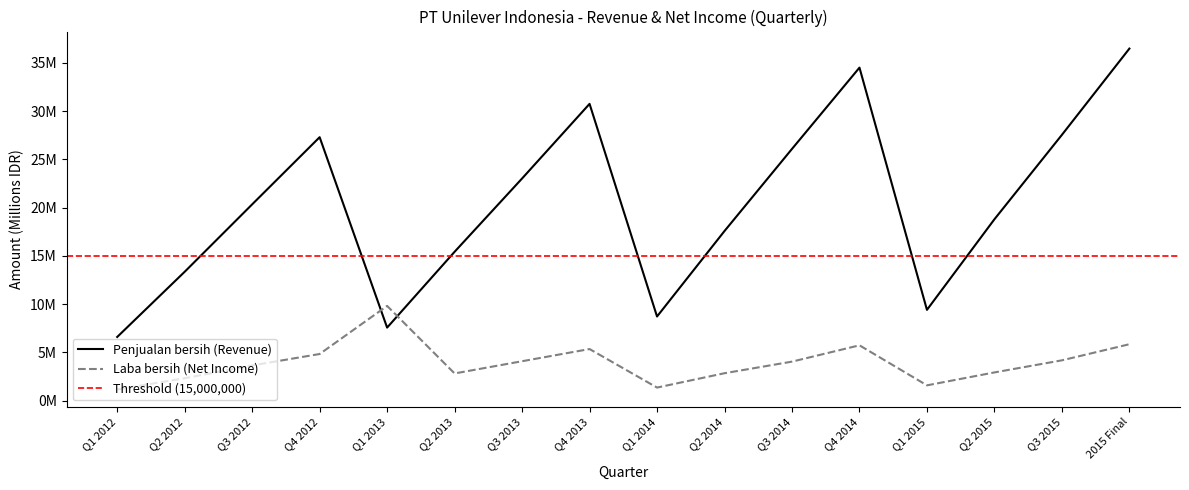

True or false: Q2 2019 and 2016 Final intersect in this chart.

False